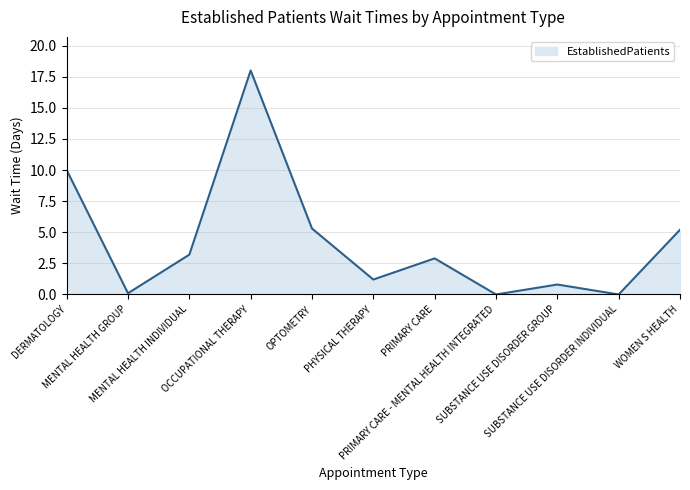

At which label does the data first exceed 2?

DERMATOLOGY